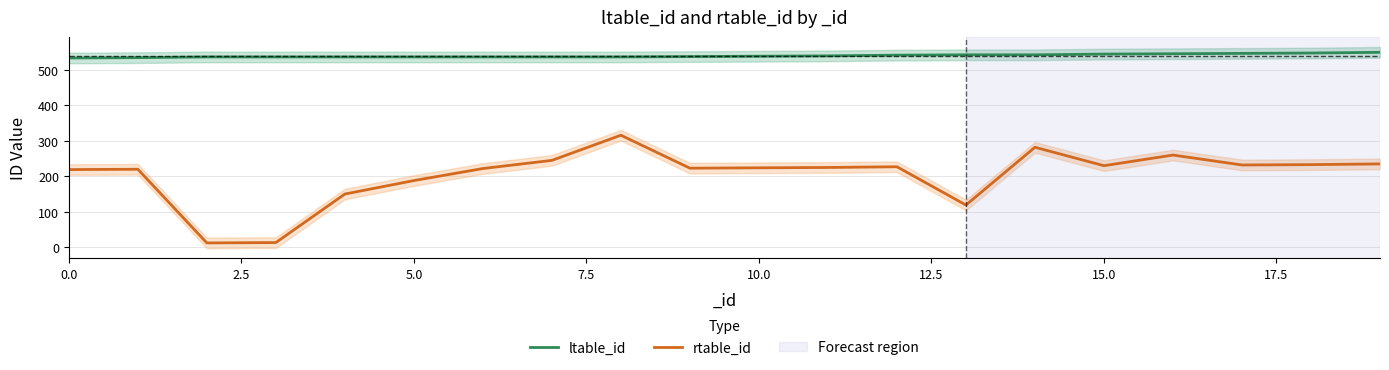

The rtable_id series shows 336 at 17. True or false?

False